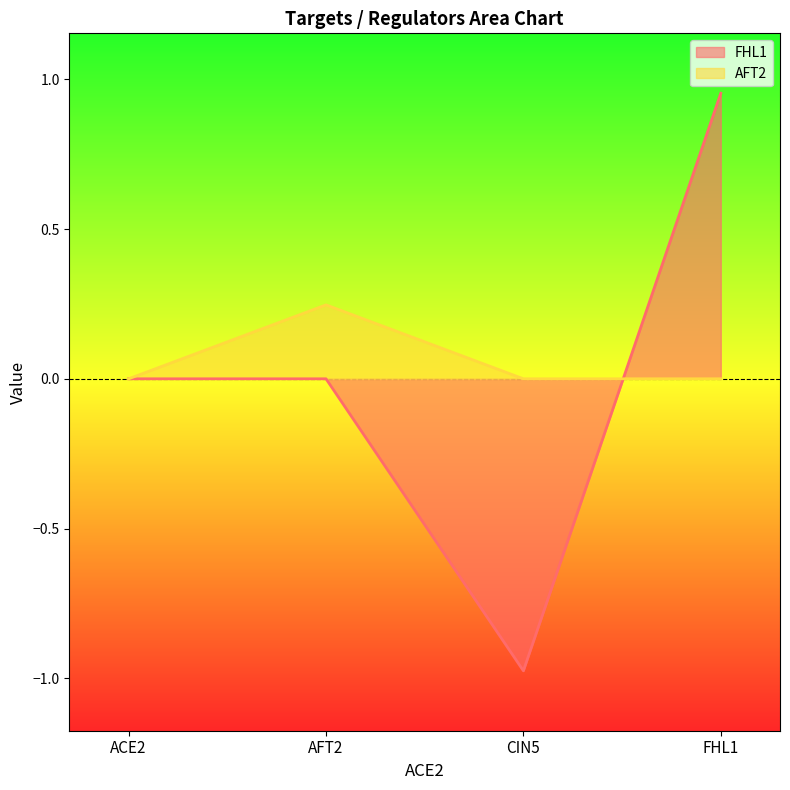

At FHL1, list the series in order from smallest to largest.

AFT2, FHL1